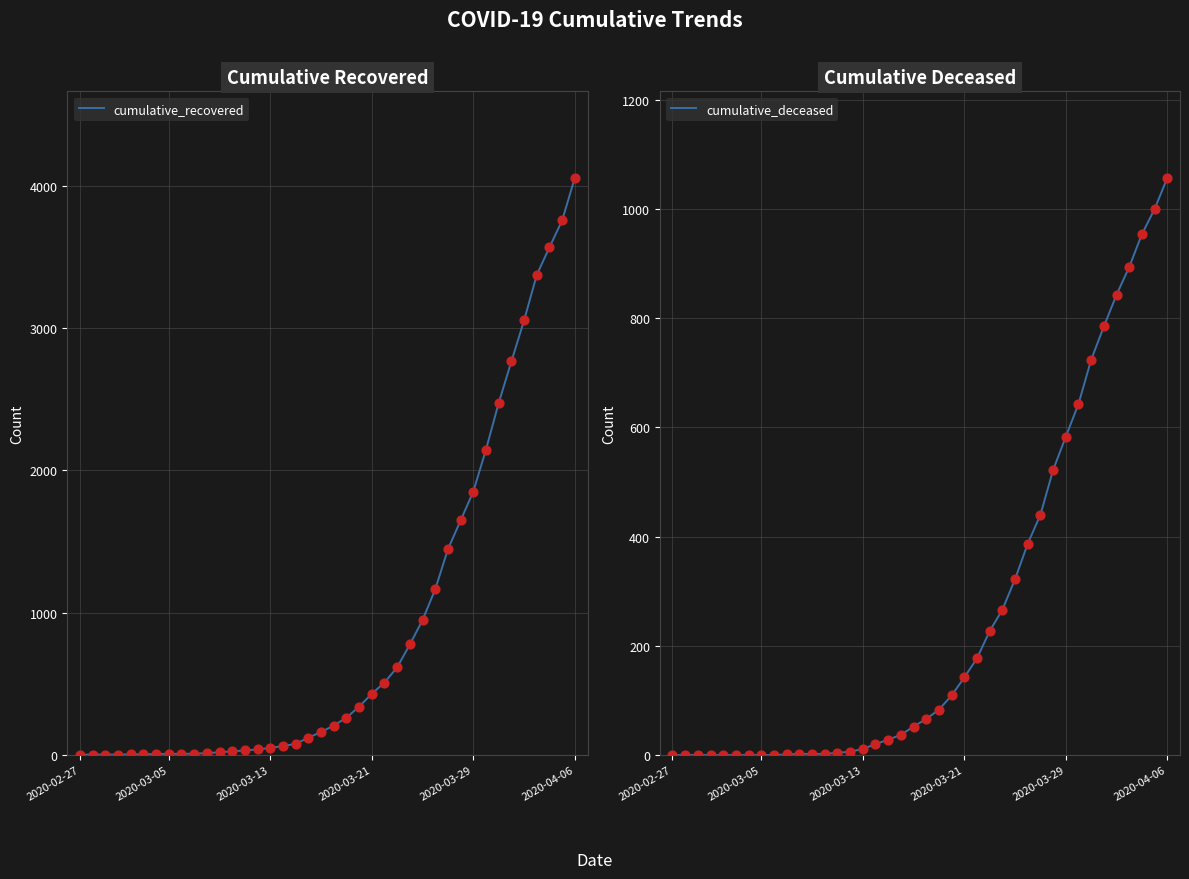

At how many categories does at least one series exceed 1629?

10